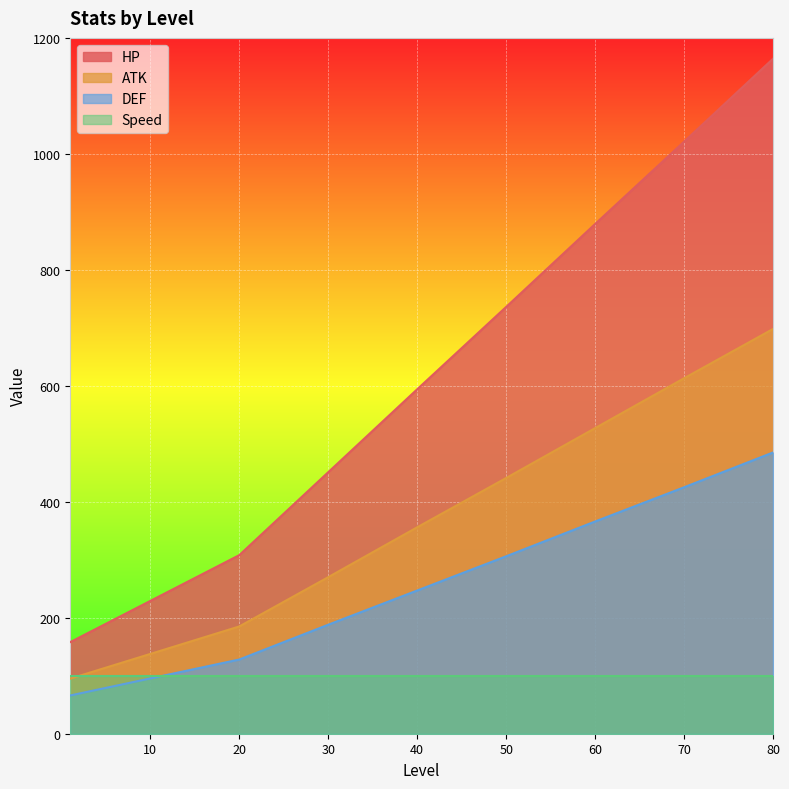

Is it true that HP equals 736 at 50?

True